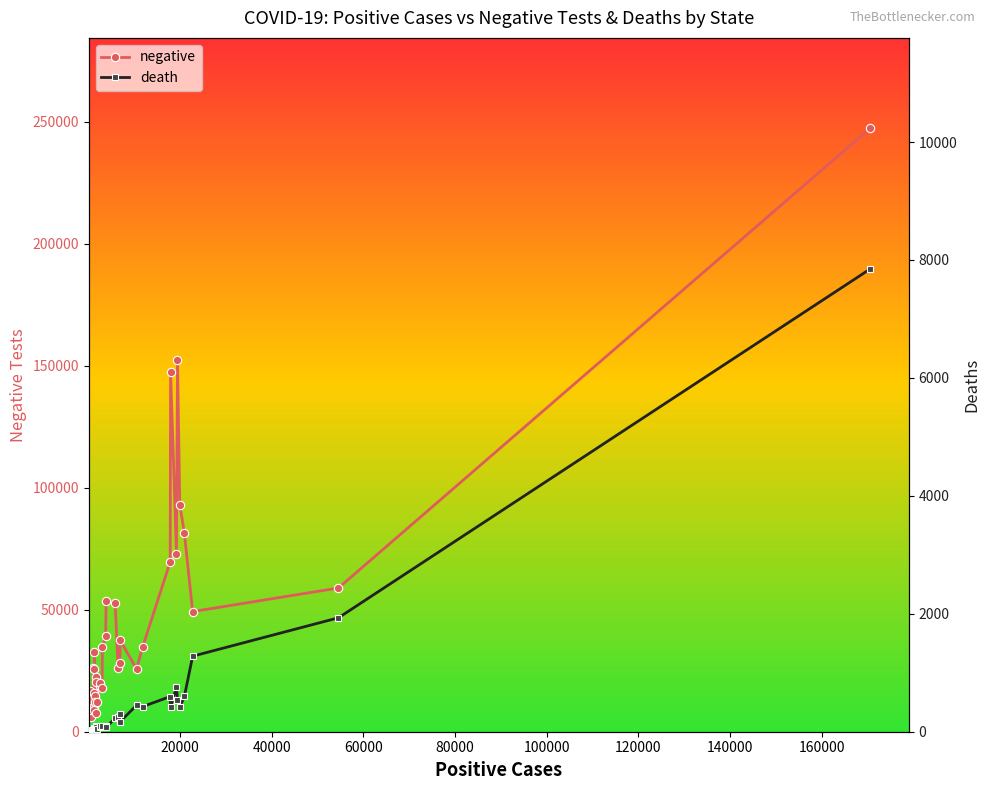

True or false: negative has more than 1 interior local peaks.

True